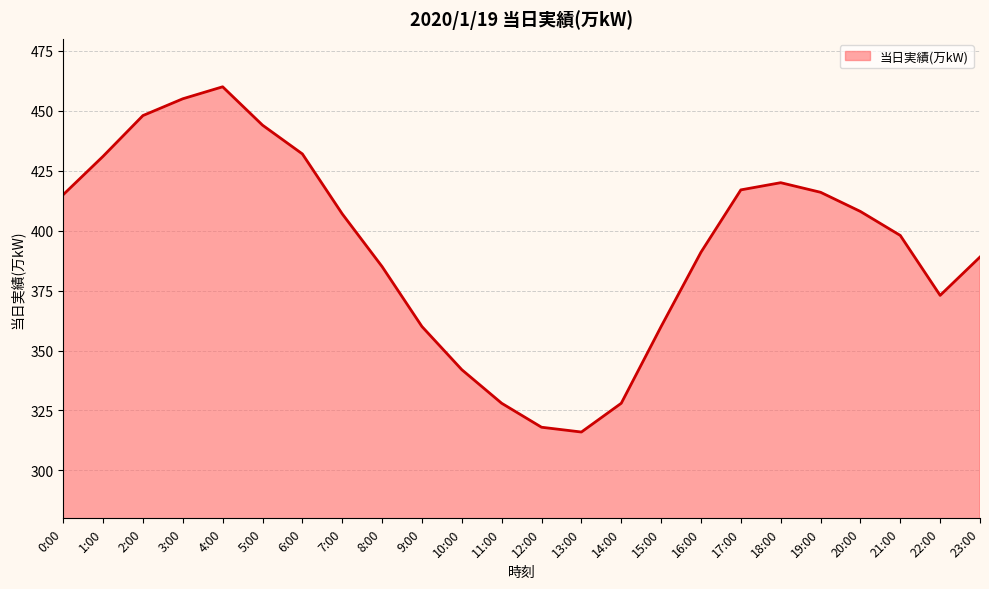

Which category has the lowest value across all series?

13:00